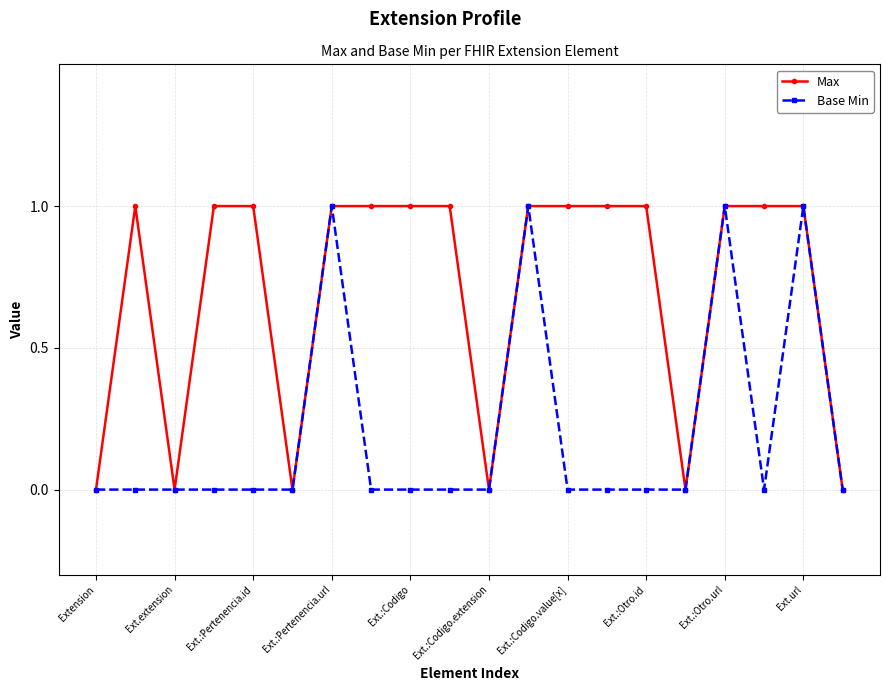

What are all the series names shown in the legend?

Max, Base Min